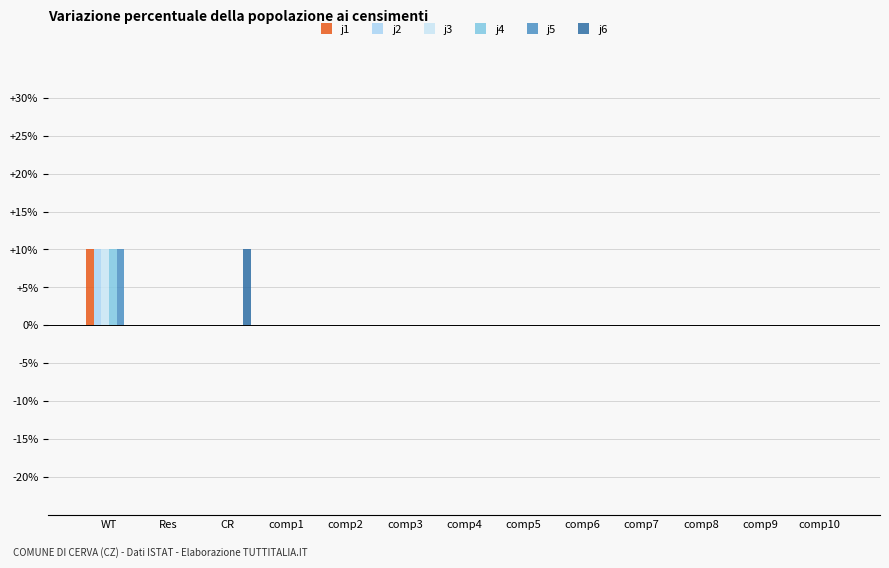

The value of j5 at comp9 is -5. True or false?

False